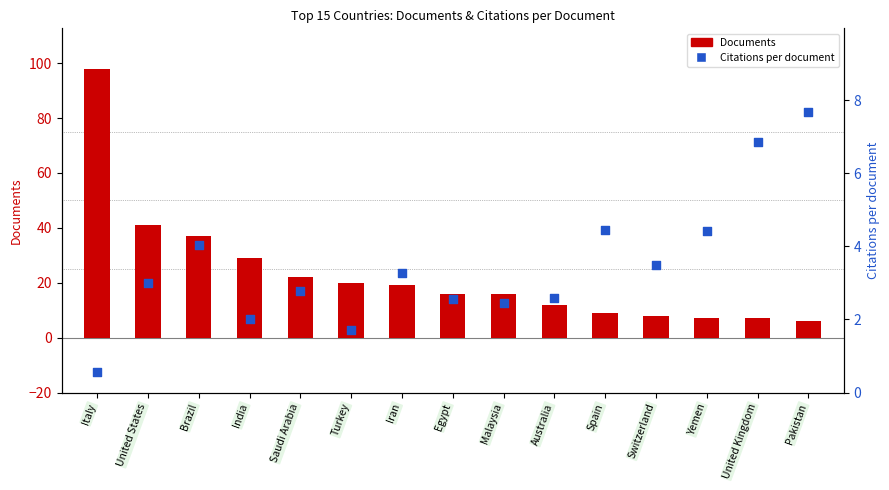

Which series has the largest total across all categories?

Documents